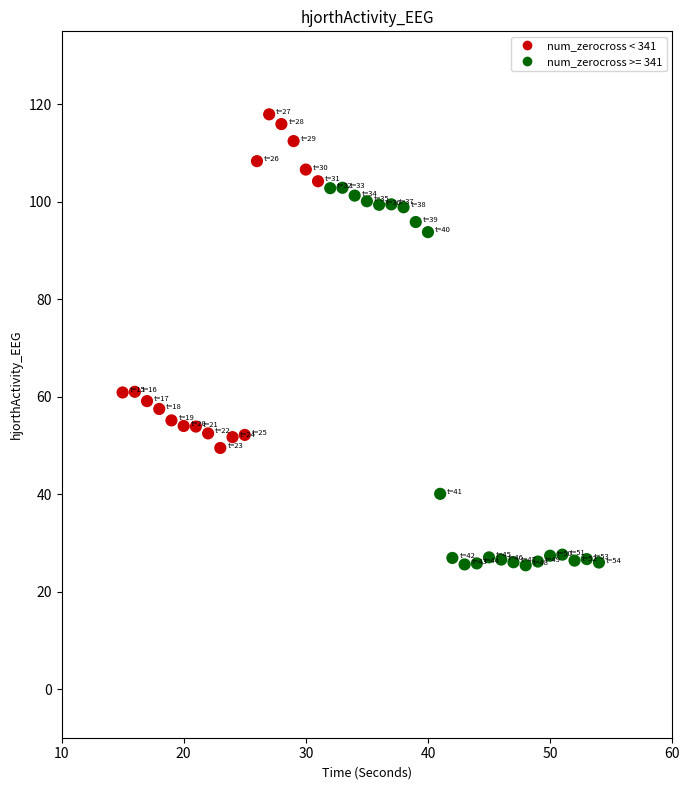

What is the range of Y values (max minus min)?

92.6